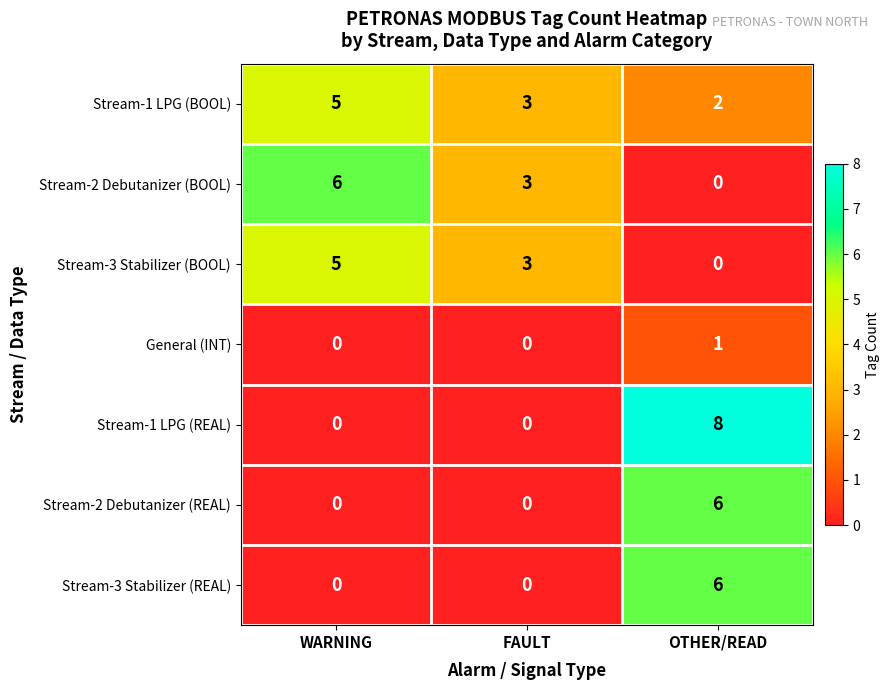

Is the value of Stream-3 Stabilizer (BOOL) at OTHER/READ greater than the value of General (INT) at OTHER/READ?

No